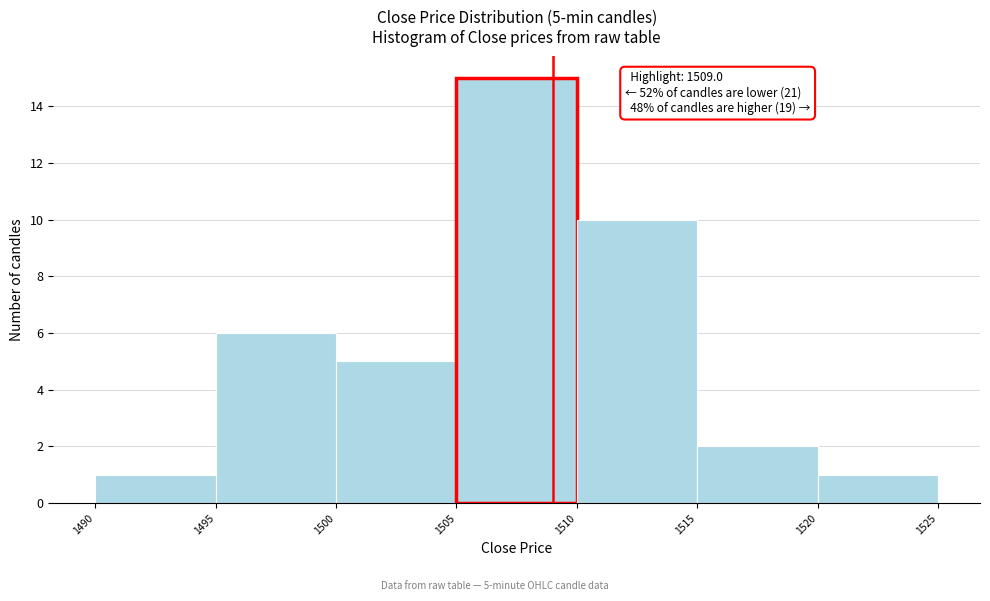

Which range on the x-axis has the tallest bar?

1505 to 1510